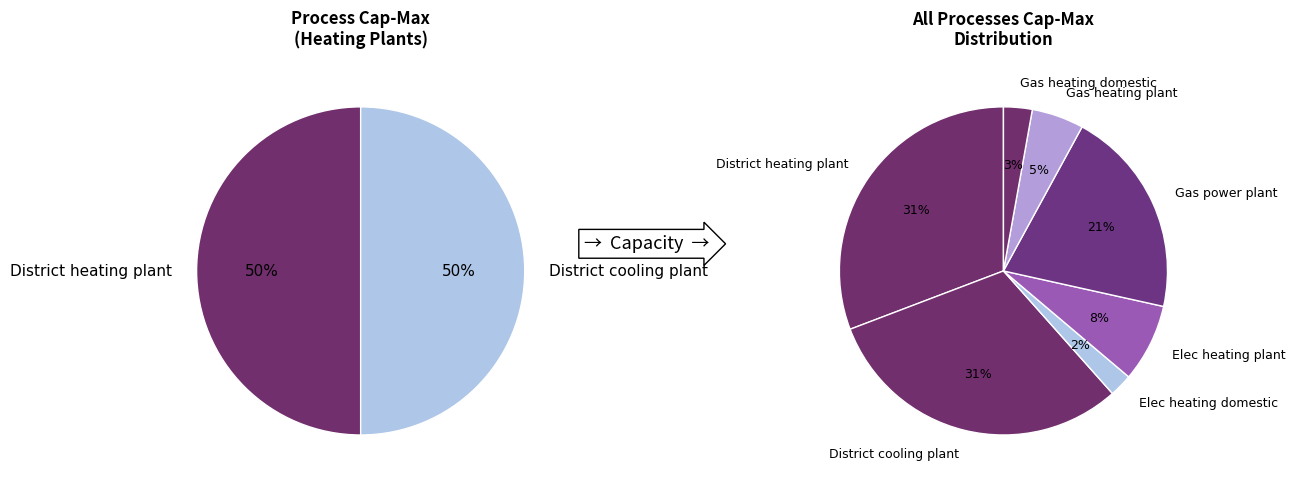

To the nearest percent, what portion does Gas heating domestic represent?

3%